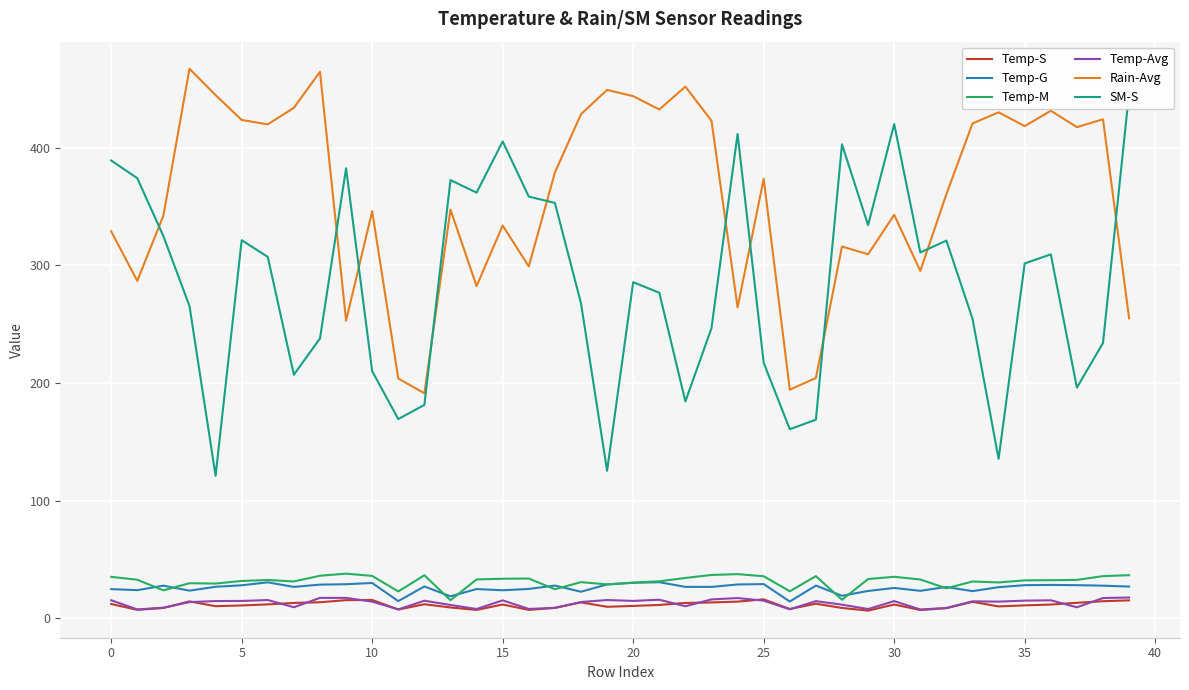

What is the difference between the Temp-S values at 32 and 35?

2.4